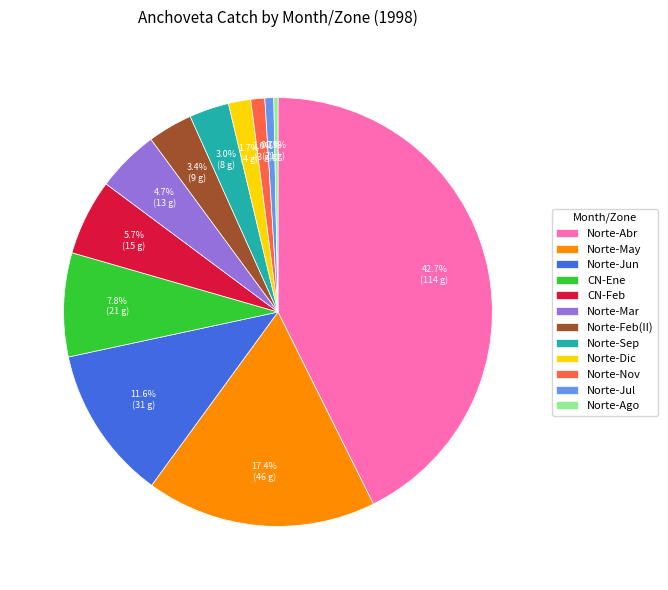

Which has a higher value, Norte-May or CN-Ene?

Norte-May